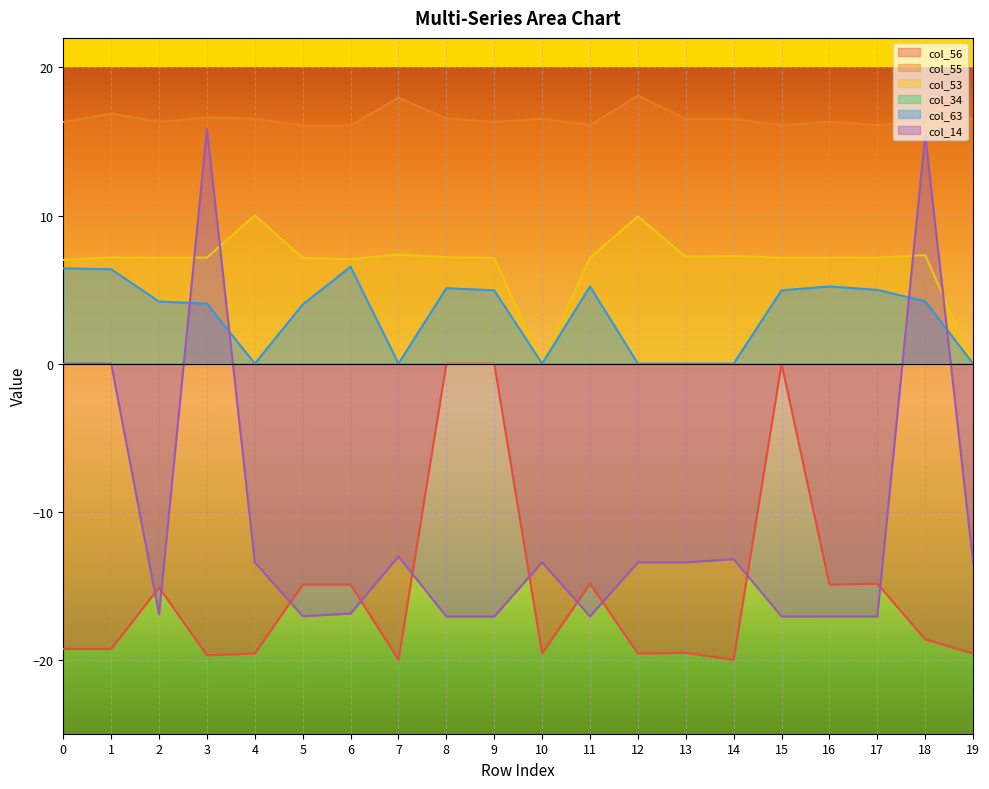

Reading right to left, what are all the values shown in this chart?

col_56: 19=-19.6	18=-18.6	17=-14.9	16=-14.9	15=0.0	14=-20.0	13=-19.5	12=-19.6	11=-14.9	10=-19.6	9=0.0	8=0.0	7=-20.0	6=-14.9	5=-14.9	4=-19.6	3=-19.7	2=-15.1	1=-19.3	0=-19.3
col_55: 19=16.5	18=16.3	17=16.1	16=16.3	15=16.1	14=16.5	13=16.5	12=18.1	11=16.1	10=16.5	9=16.3	8=16.5	7=18.0	6=16.1	5=16.1	4=16.5	3=16.6	2=16.3	1=16.9	0=16.3
col_53: 19=0.0	18=7.3	17=7.2	16=7.2	15=7.1	14=7.3	13=7.2	12=9.9	11=7.2	10=0.0	9=7.1	8=7.2	7=7.4	6=7.1	5=7.1	4=10.0	3=7.2	2=7.1	1=7.2	0=7.0
col_63: 19=0.0	18=4.2	17=5.0	16=5.2	15=4.9	14=0.0	13=0.0	12=0.0	11=5.2	10=0.0	9=4.9	8=5.1	7=0.0	6=6.5	5=4.0	4=0.0	3=4.1	2=4.2	1=6.4	0=6.4
col_14: 19=-13.4	18=15.5	17=-17.1	16=-17.1	15=-17.1	14=-13.2	13=-13.4	12=-13.4	11=-17.1	10=-13.4	9=-17.1	8=-17.1	7=-13.0	6=-16.9	5=-17.1	4=-13.4	3=15.8	2=-16.9	1=0.0	0=0.0